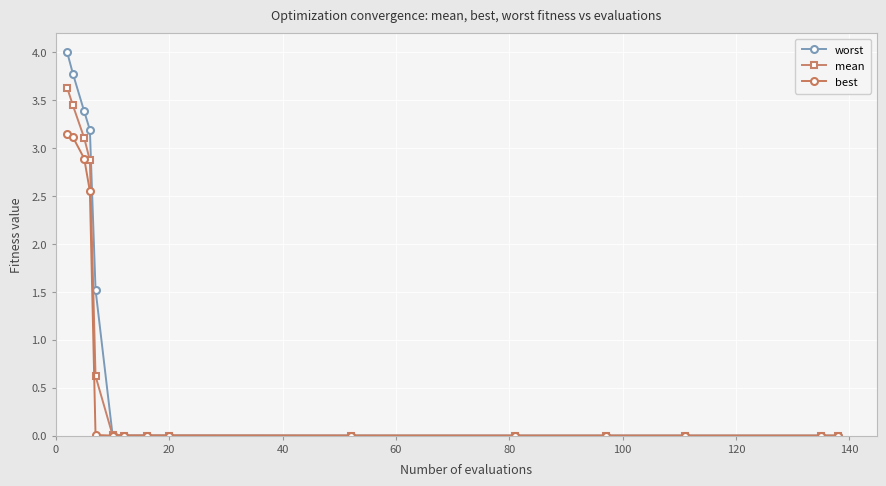

Rank the series by their maximum value, from highest to lowest.

worst, mean, best